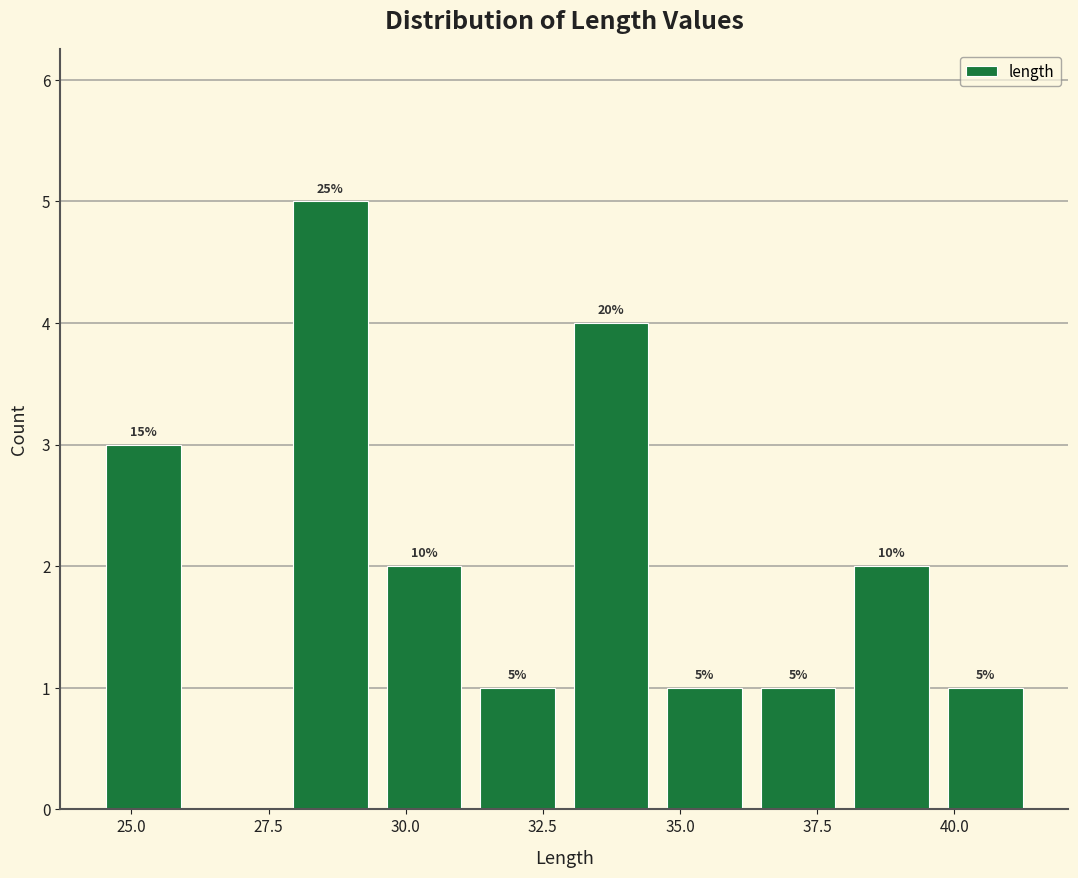

Read against the x-axis, roughly where is the centre of the tallest bar?

28.5